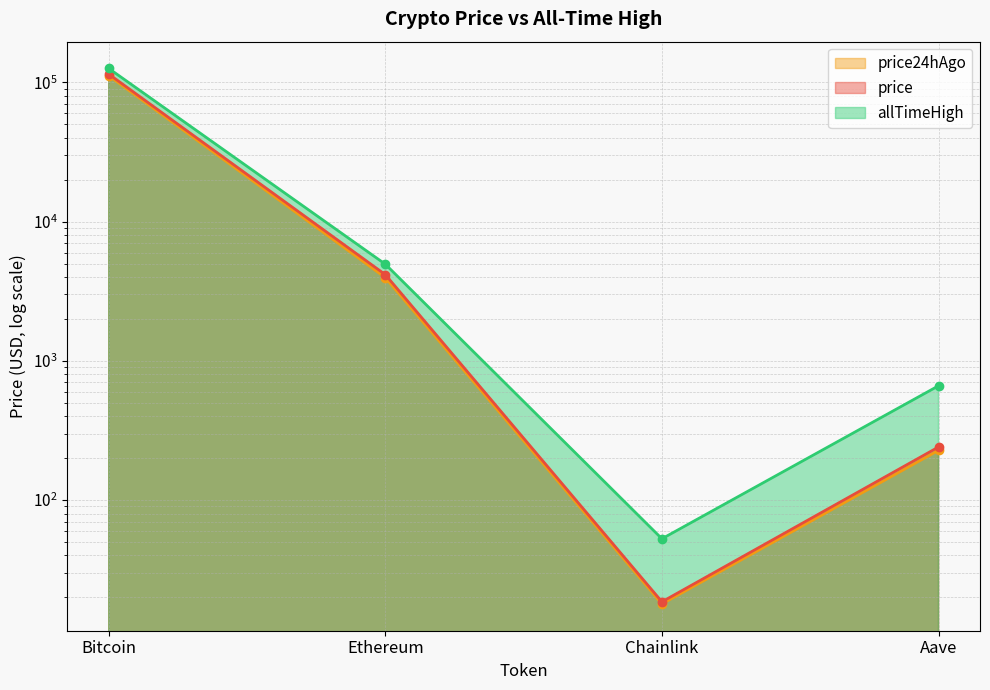

How many lines are shown in the chart?

3